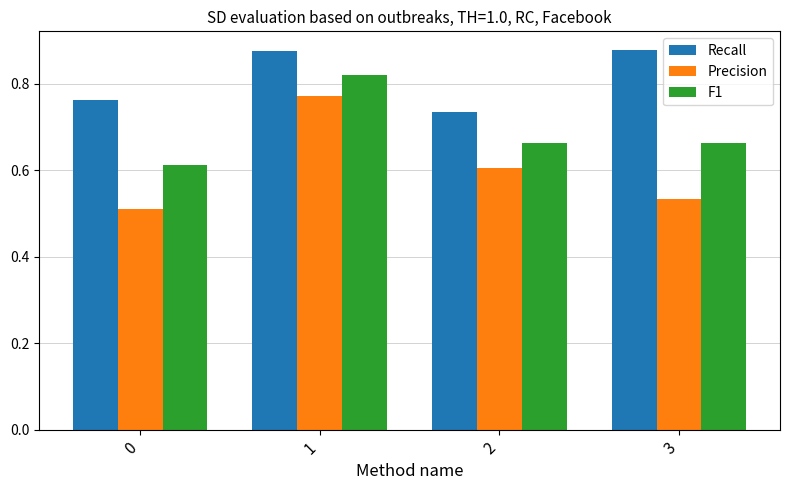

Is the value of Recall at 2 greater than the value of F1 at 1?

No